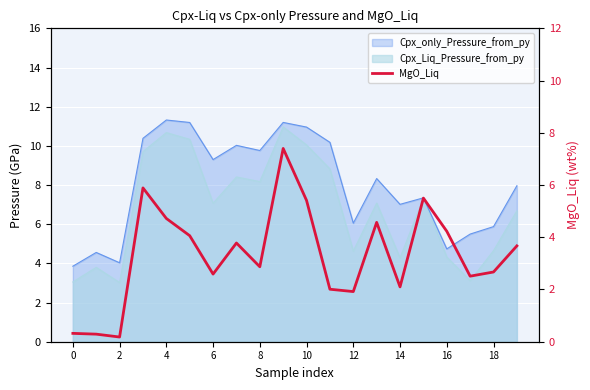

What is the sum of all values?

66.7